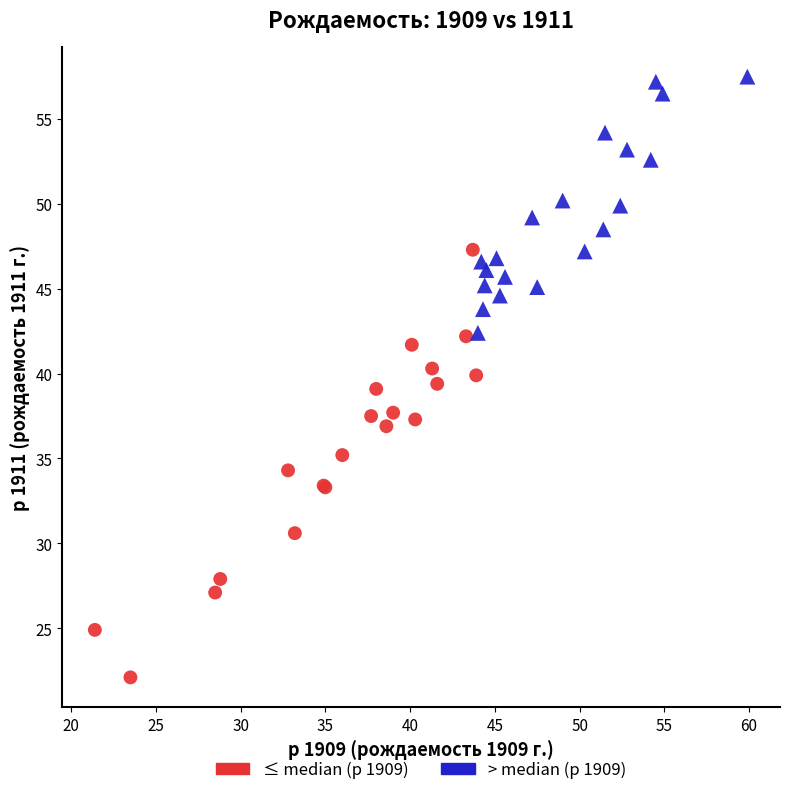

What are all the series names shown in the legend?

≤ median (р 1909), > median (р 1909)